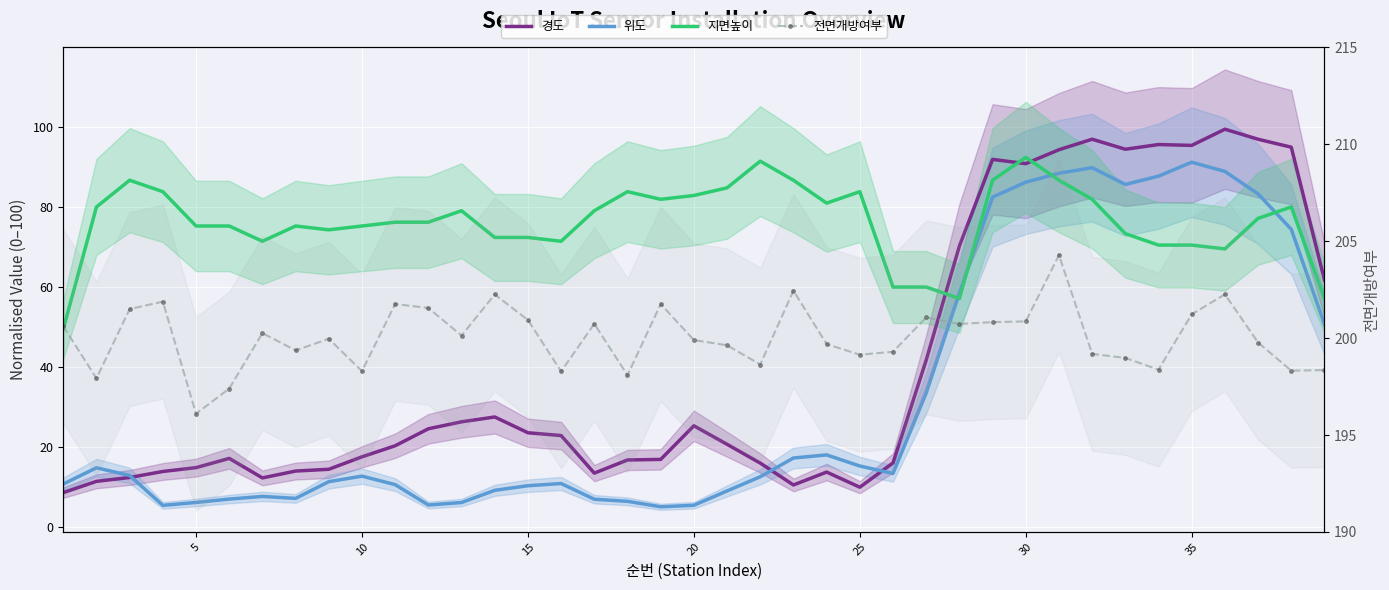

Reading left to right, extract all data points from this chart.

경도: 8.7	11.5	12.5	14.0	14.9	17.2	12.4	14.1	14.5	17.6	20.4	24.6	26.4	27.6	23.6	22.9	13.5	16.8	17.0	25.4	20.8	16.1	10.6	13.8	10.0	16.1	41.8	70.2	91.9	90.8	94.3	96.9	94.4	95.6	95.4	99.4	96.9	94.9	61.7
위도: 10.8	14.9	13.0	5.5	6.2	7.1	7.7	7.2	11.4	12.8	10.7	5.6	6.2	9.3	10.4	11.0	7.0	6.5	5.2	5.5	9.1	12.6	17.3	18.1	15.3	13.5	33.6	58.5	82.5	86.2	88.4	89.8	85.6	87.7	91.2	88.9	83.2	74.4	50.7
지면높이: 49.5	80.0	86.7	83.8	75.2	75.2	71.4	75.2	74.3	75.2	76.2	76.2	79.0	72.4	72.4	71.4	79.0	83.8	81.9	82.9	84.8	91.4	86.7	81.0	83.8	60.0	60.0	57.1	86.7	92.4	86.7	81.9	73.3	70.5	70.5	69.5	77.1	80.0	57.1
전면개방여부: 200.6	197.9	201.5	201.9	196.1	197.4	200.3	199.4	200.0	198.3	201.8	201.6	200.1	202.3	200.9	198.3	200.7	198.1	201.8	199.9	199.6	198.6	202.4	199.7	199.1	199.3	201.1	200.7	200.8	200.9	204.3	199.2	199.0	198.4	201.2	202.3	199.8	198.3	198.4